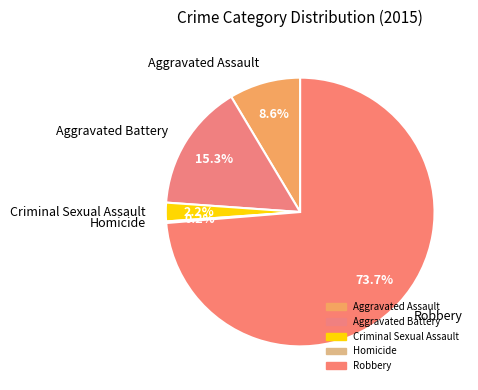

Does any single category account for the majority?

Yes